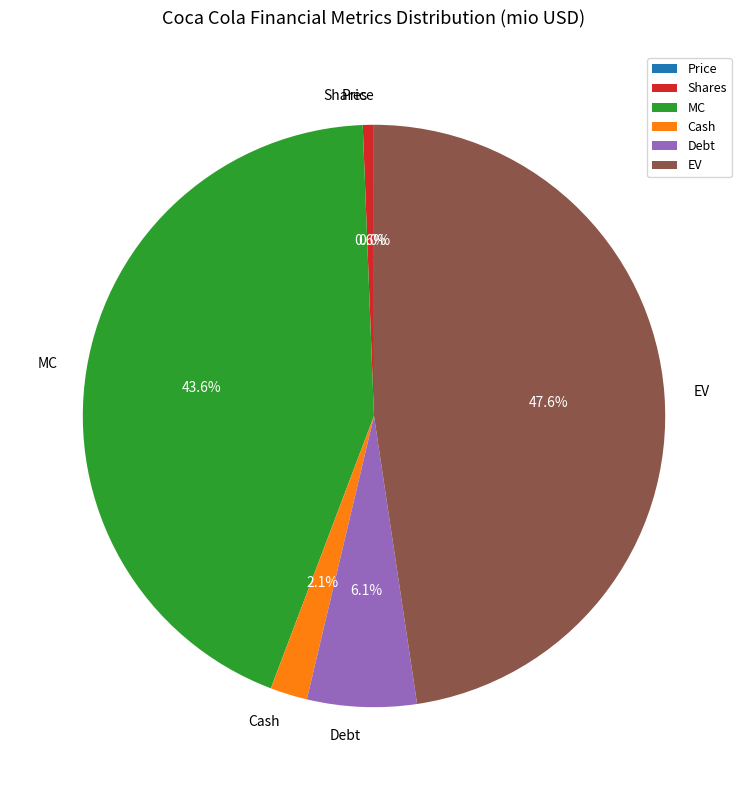

Is there a majority slice in this chart?

No